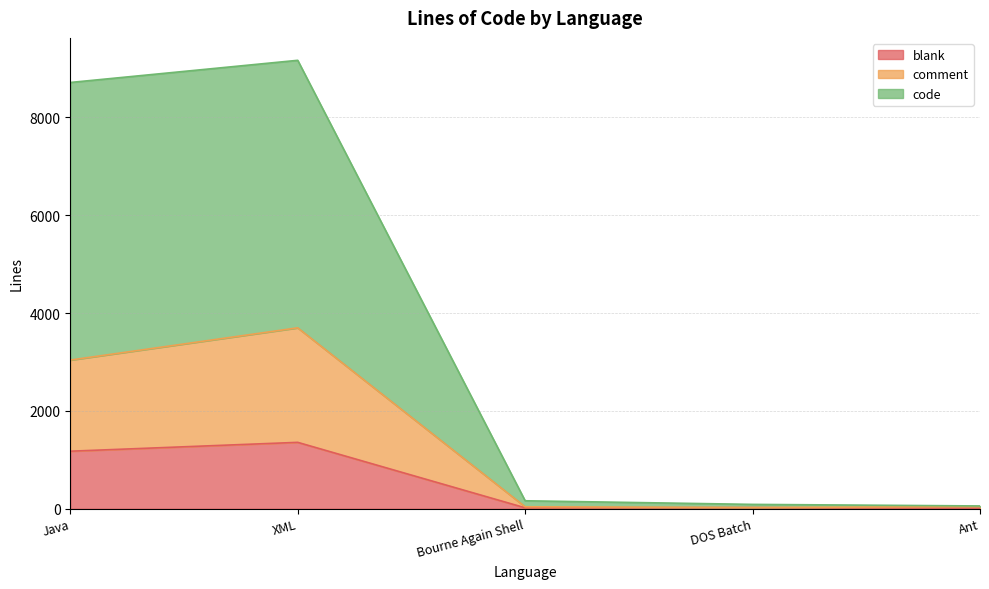

At which category does blank reach its first local valley?

Bourne Again Shell